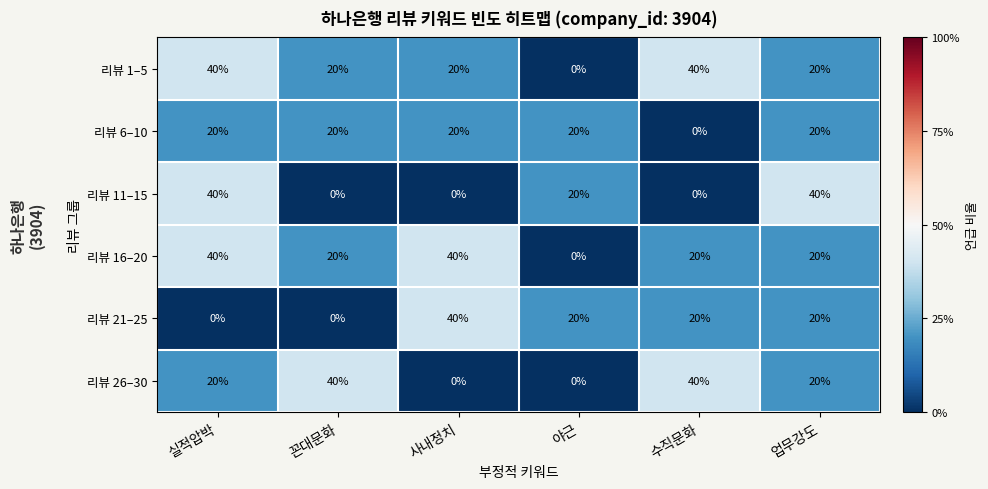

True or false: 리뷰 11–15 has a value of 0 at 수직문화.

True